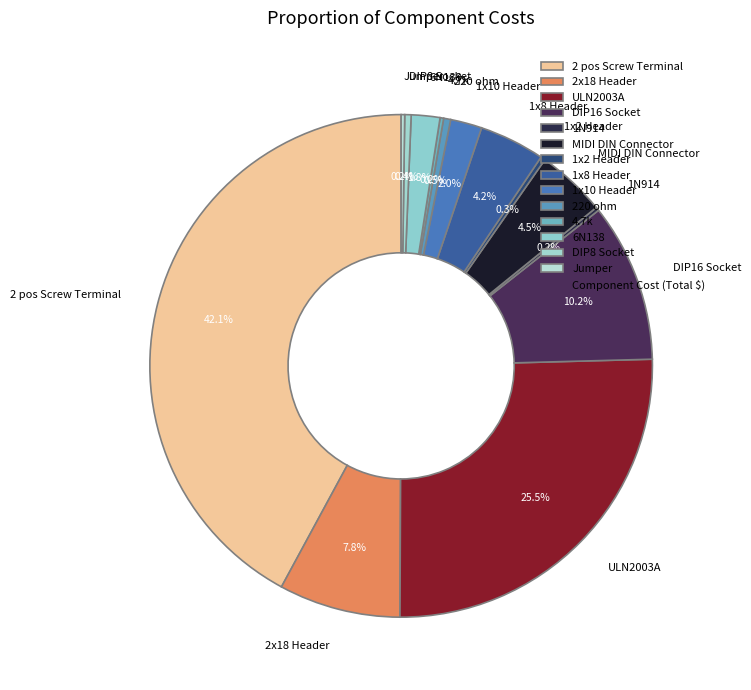

What percentage is NOT represented by 2x18 Header?

92.2%